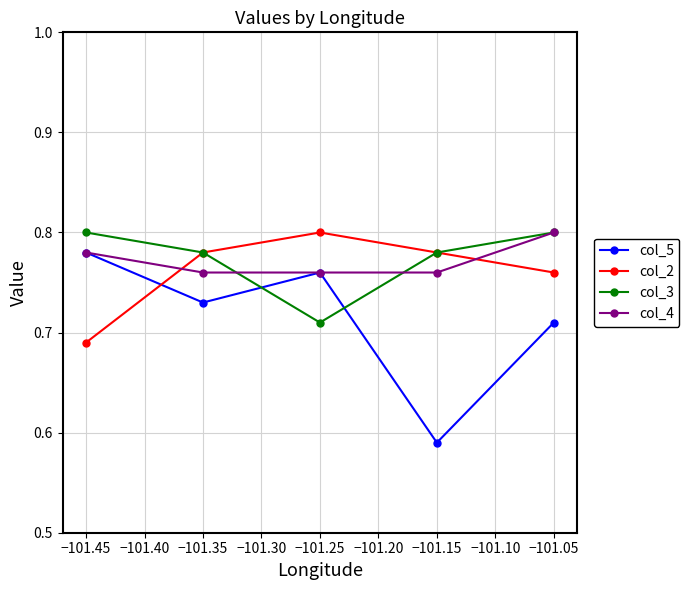

Which series has the largest range (max minus min)?

col_5